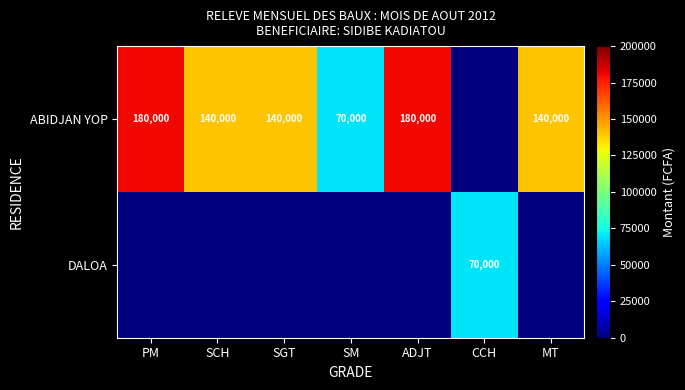

At how many categories does at least one series exceed 29514?

7